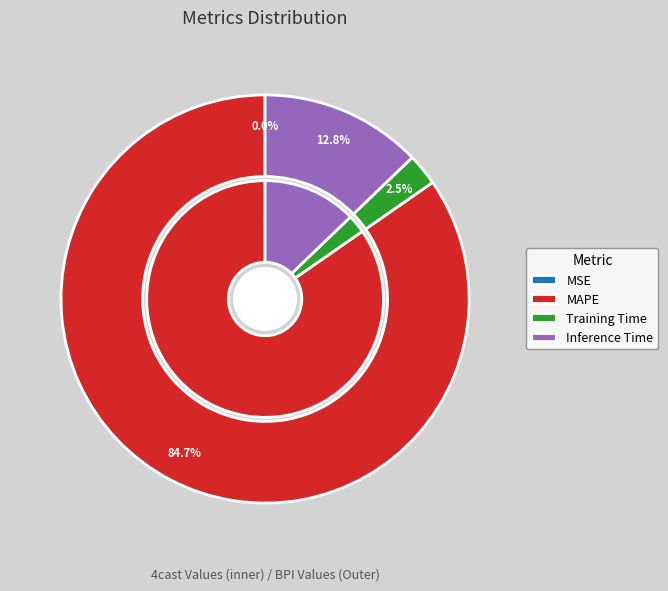

To the nearest percent, what is the combined percentage of Training Time and Inference Time?

15%